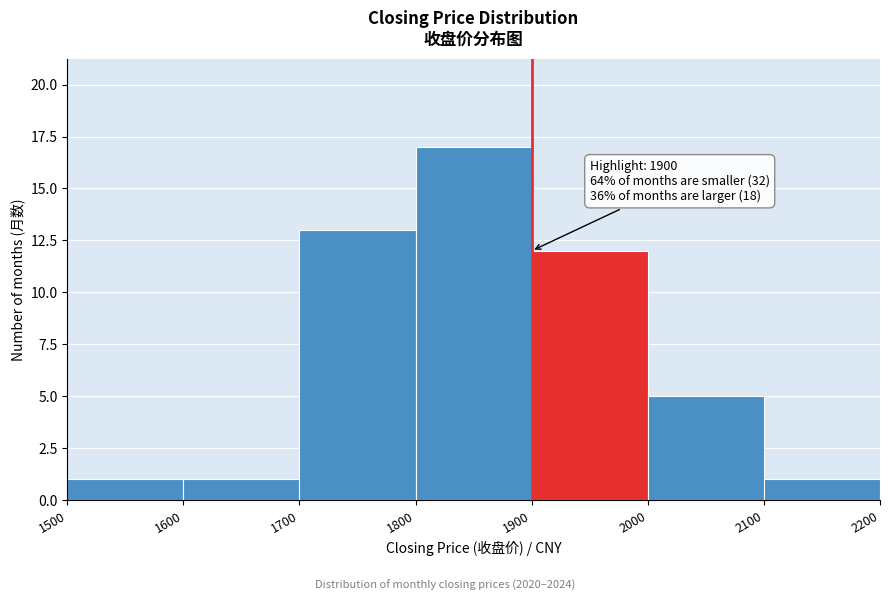

Which range on the x-axis has the tallest bar?

1800 to 1900